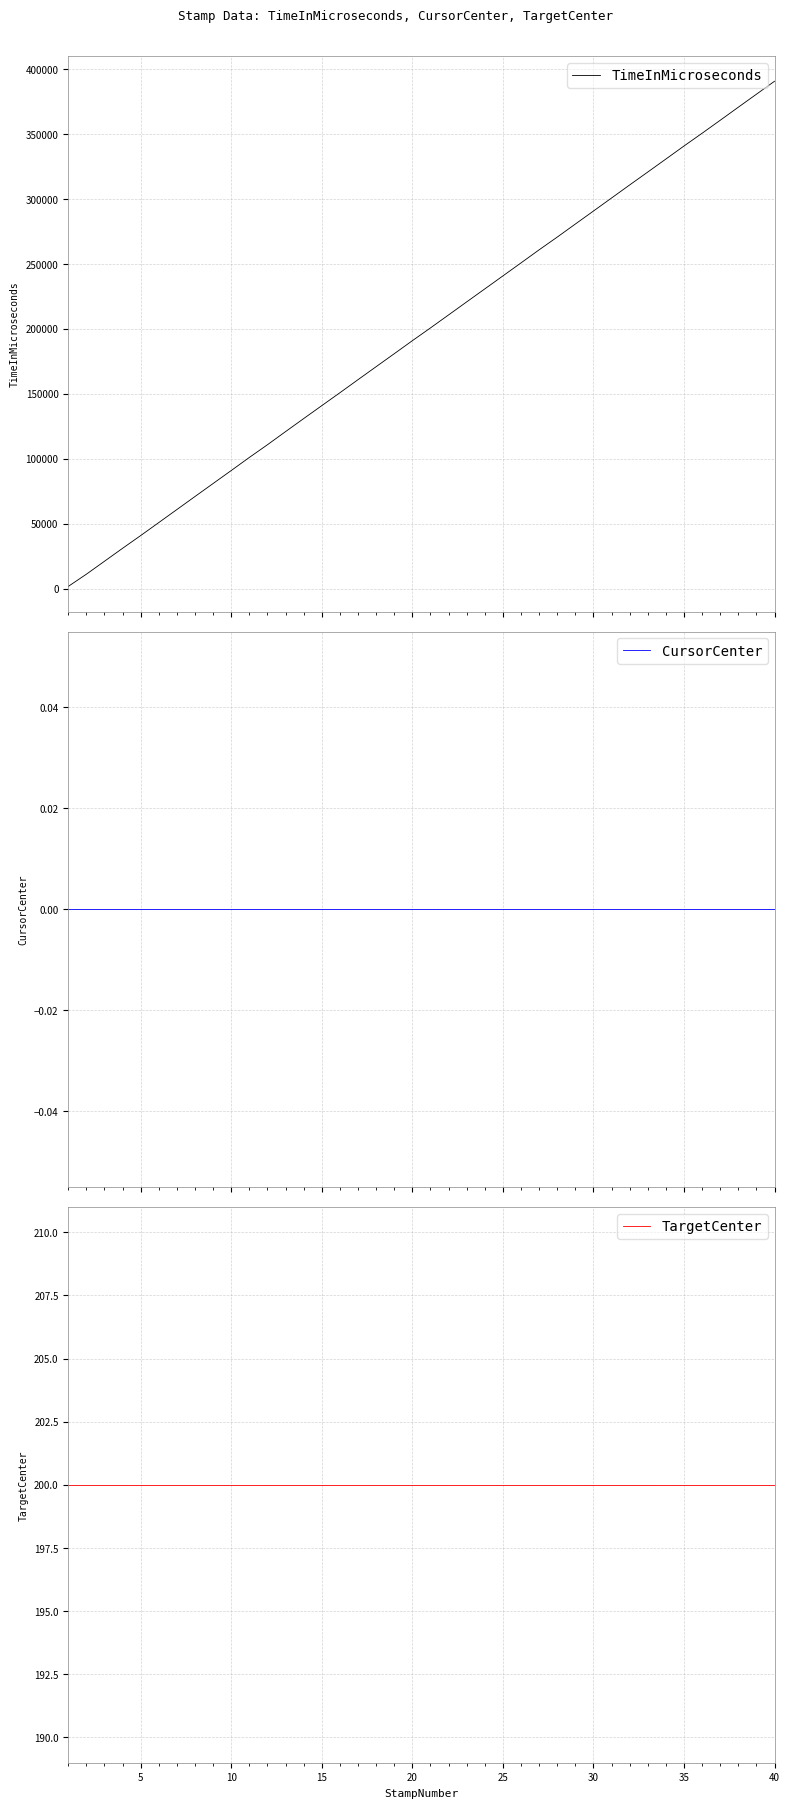

True or false: TimeInMicroseconds and TargetCenter cross at least once.

False